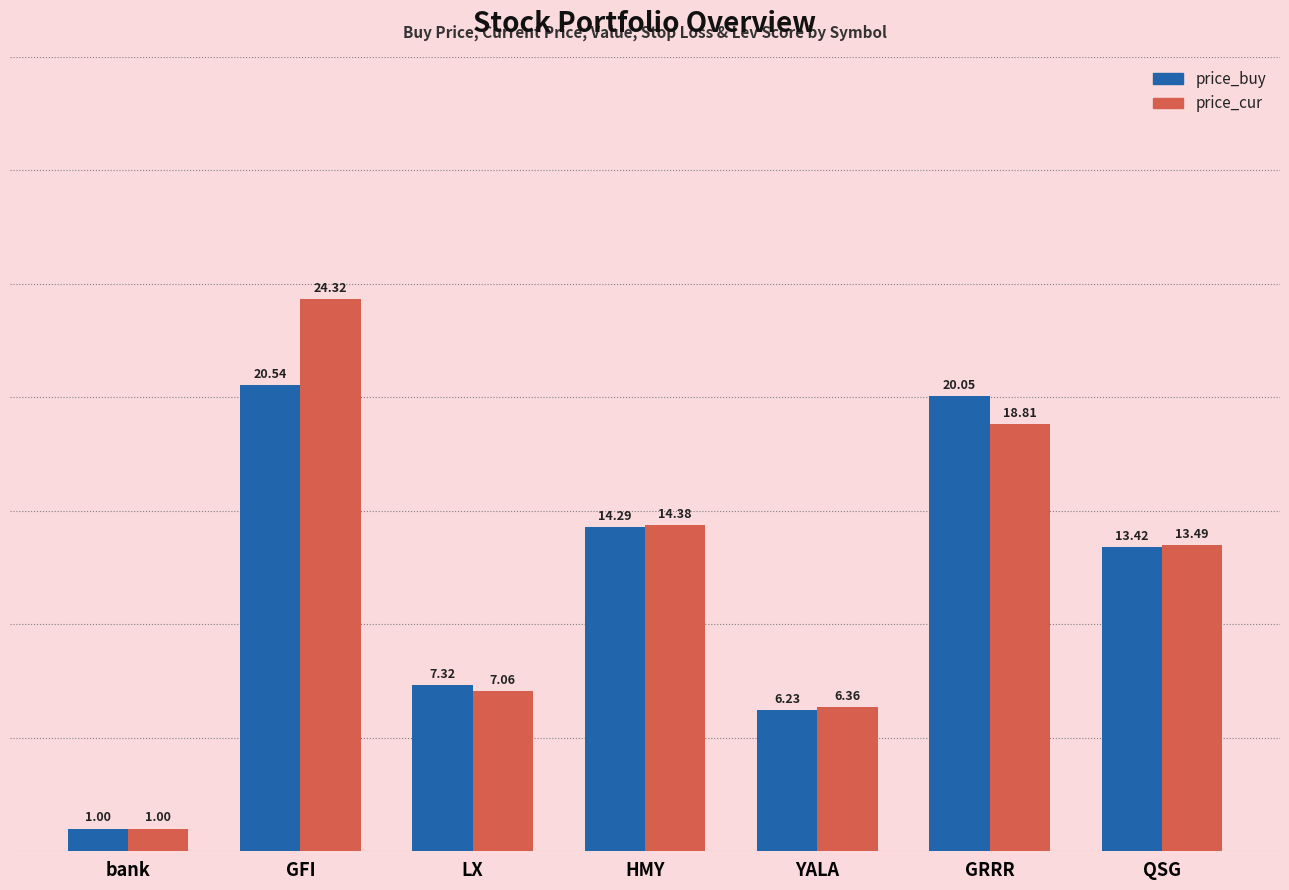

Is it true that price_cur equals 13.5 at QSG?

True